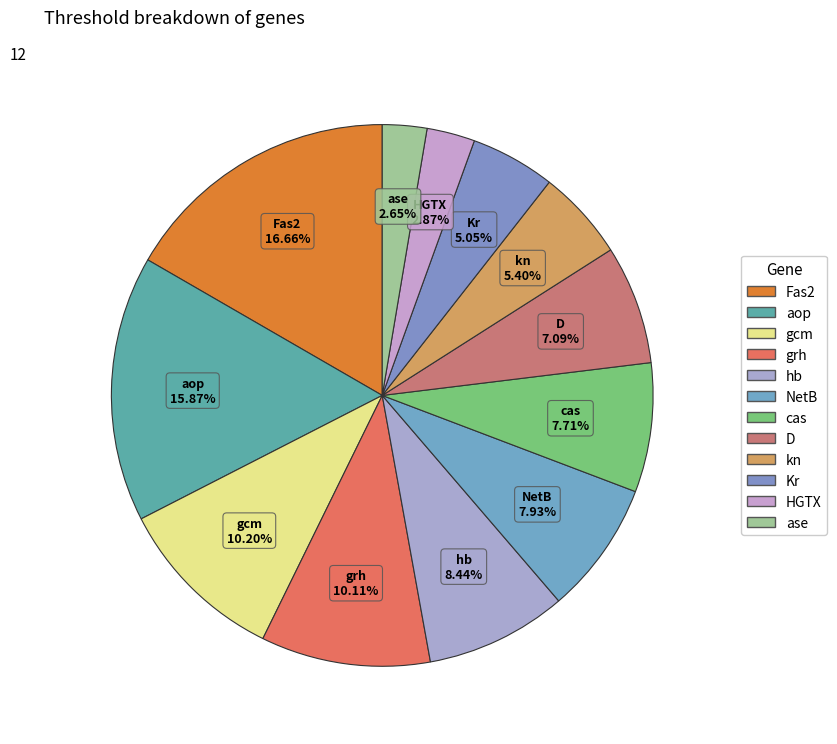

Count the number of slices in the pie.

12